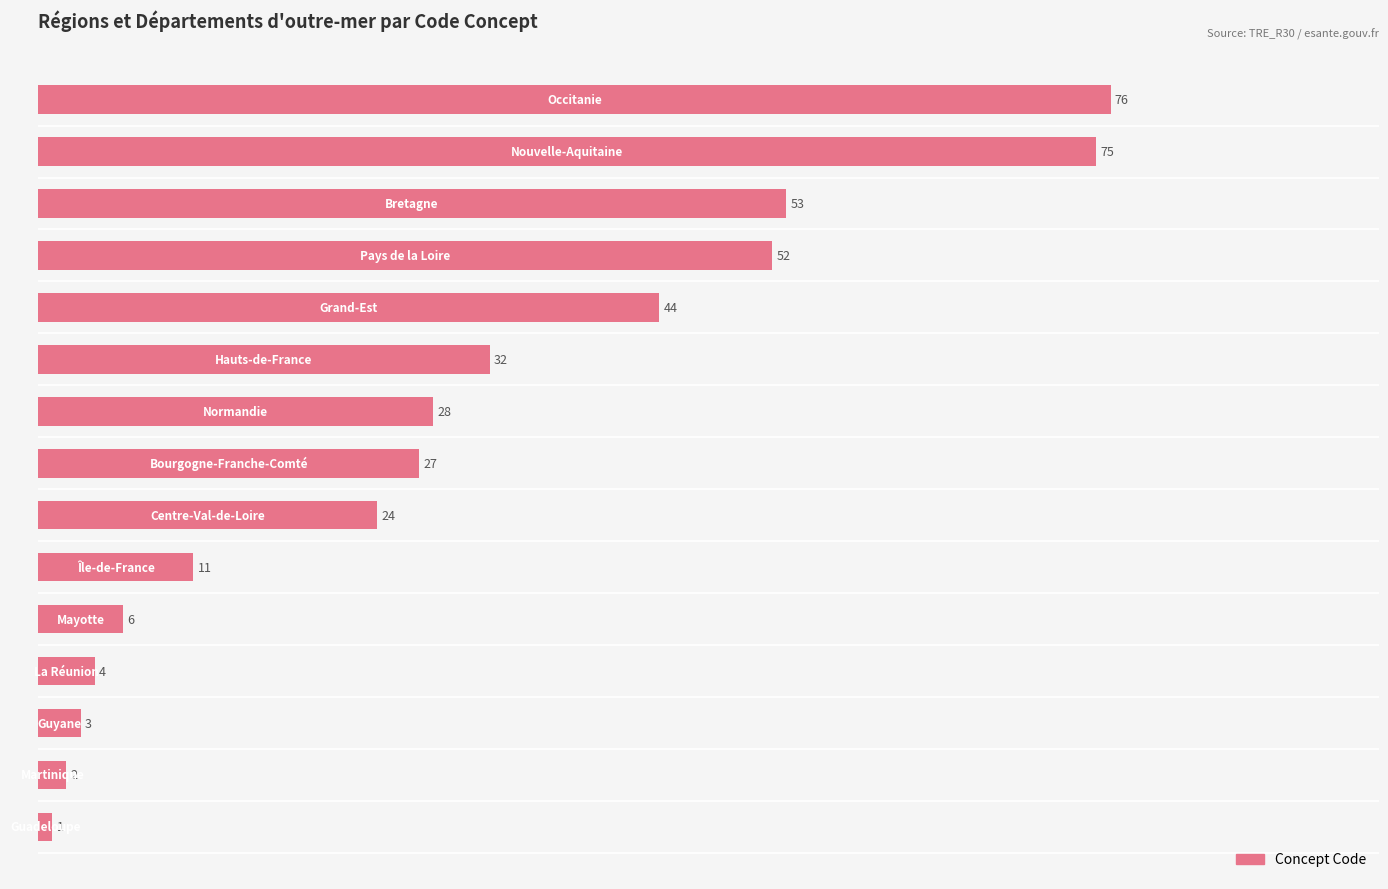

What is the sum of all values?

438